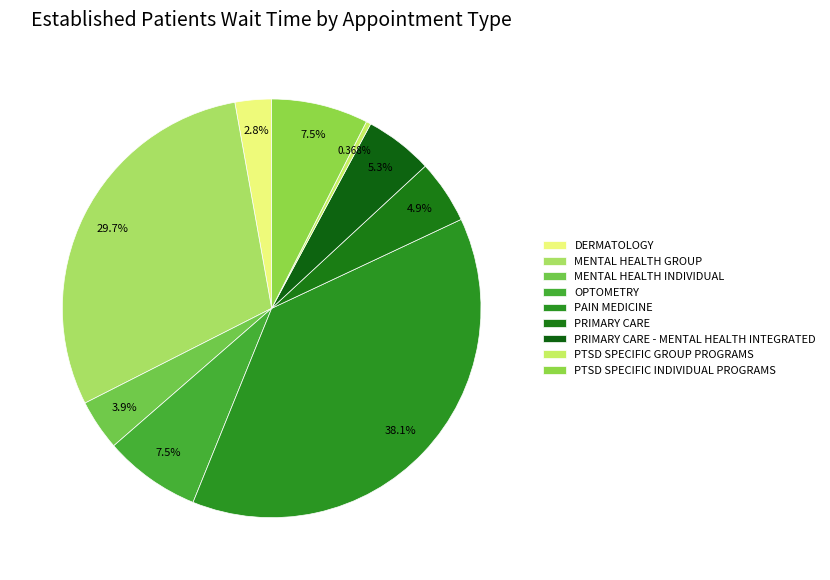

How many segments does this pie chart have?

9